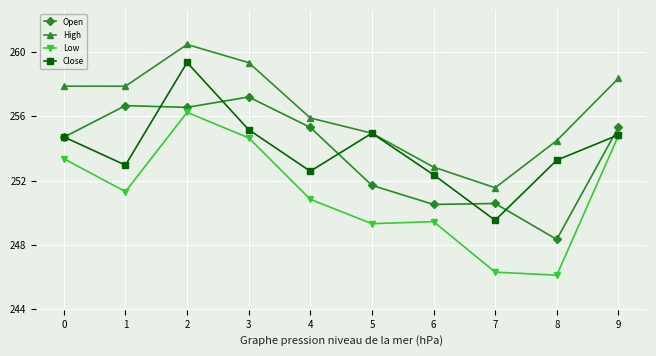

Count the number of categories in the chart.

10